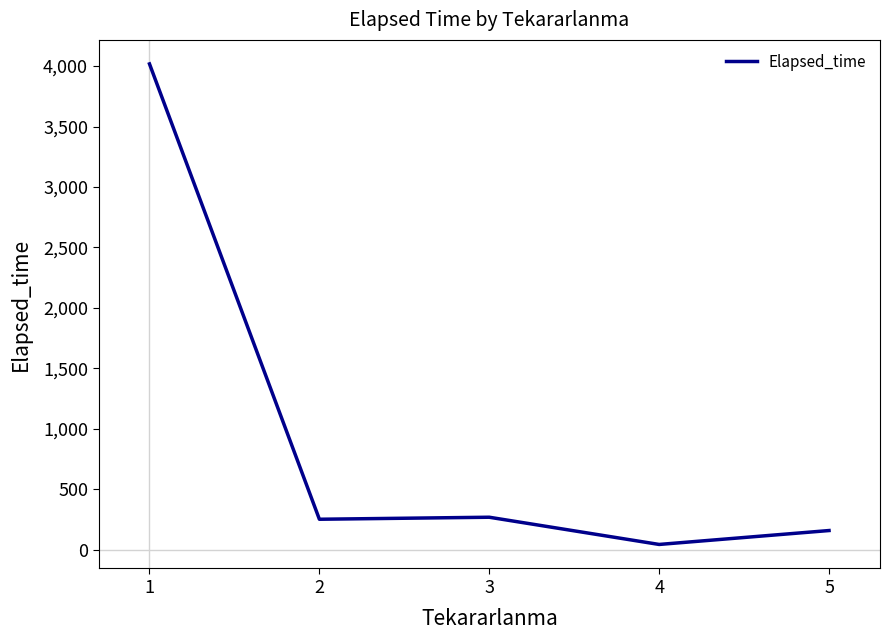

Is it true that the value at 4 is 228.4?

False